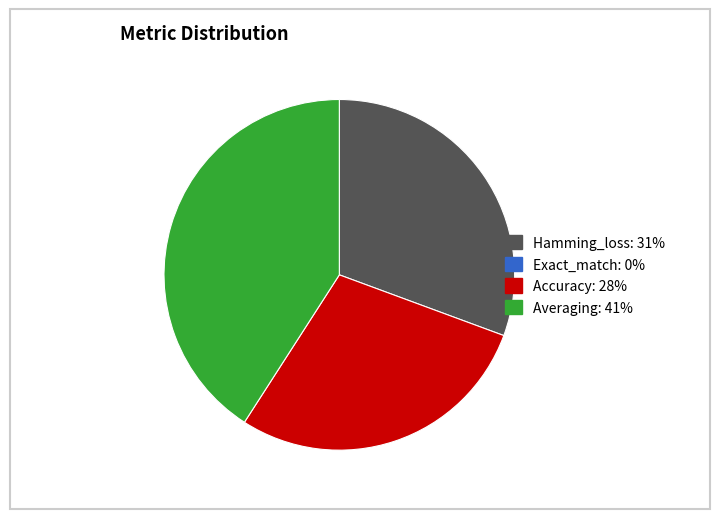

Does any single category account for the majority?

No